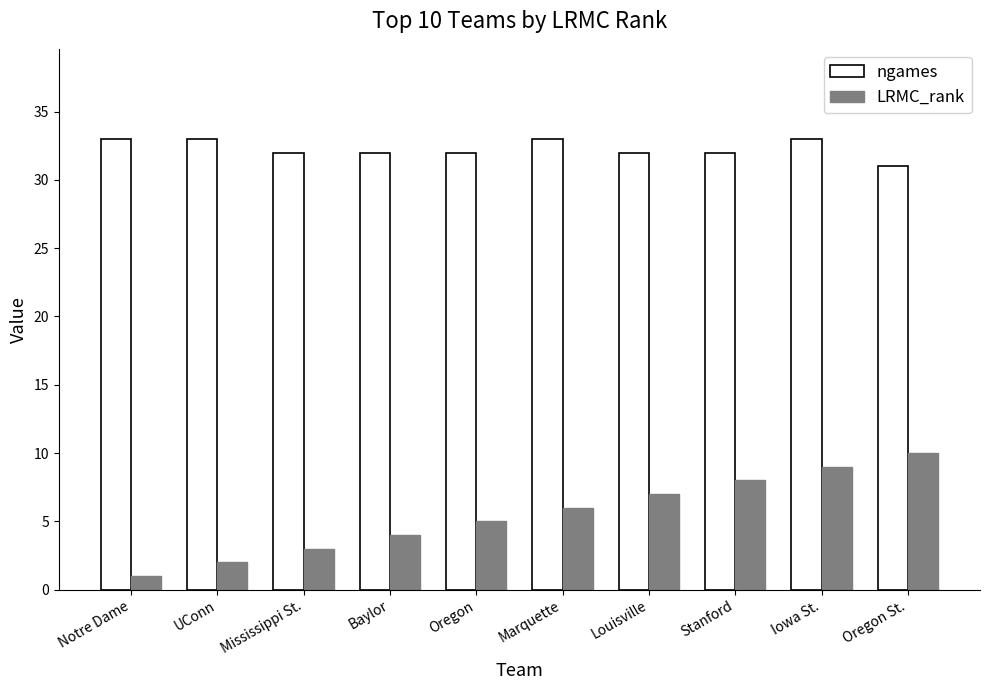

True or false: LRMC_rank has a value of 1 at Mississippi St..

False